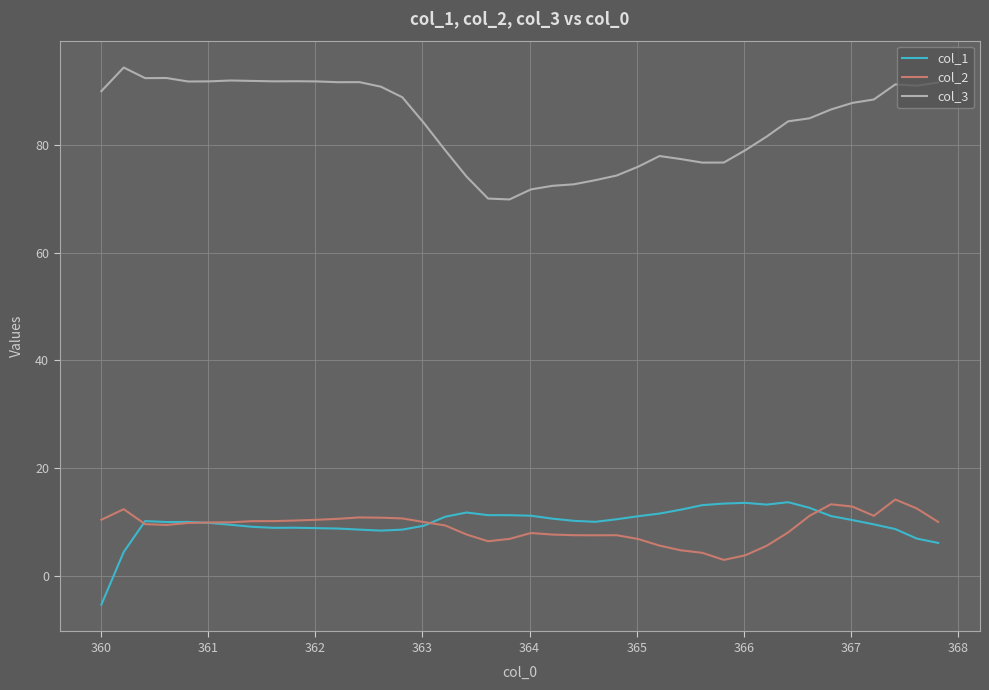

Is this an area chart (filled region under the line)?

No